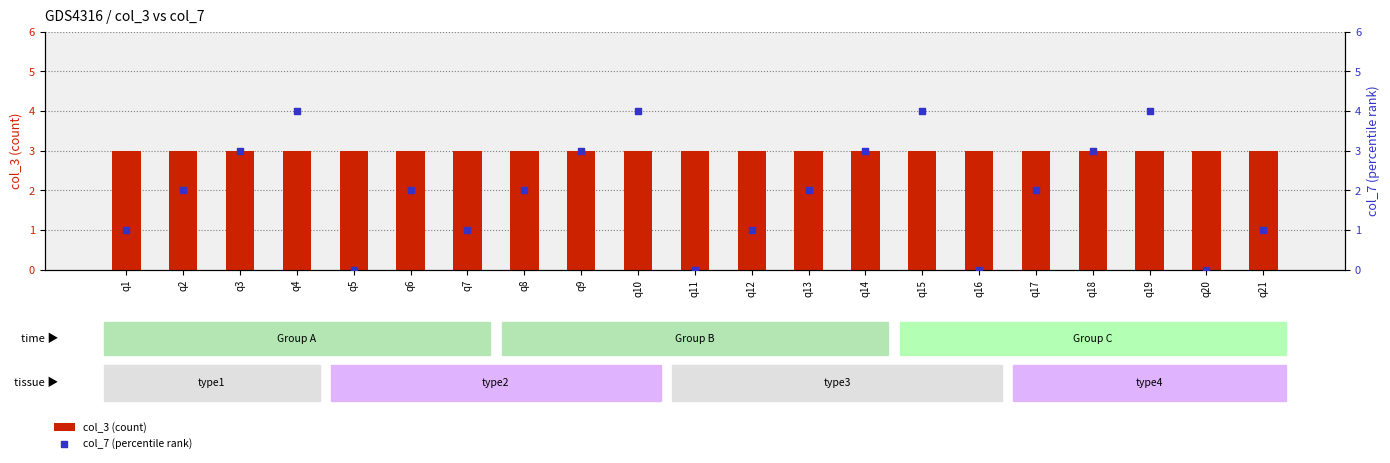

What are all the series names shown in the legend?

col_3 (count), col_7 (percentile rank)